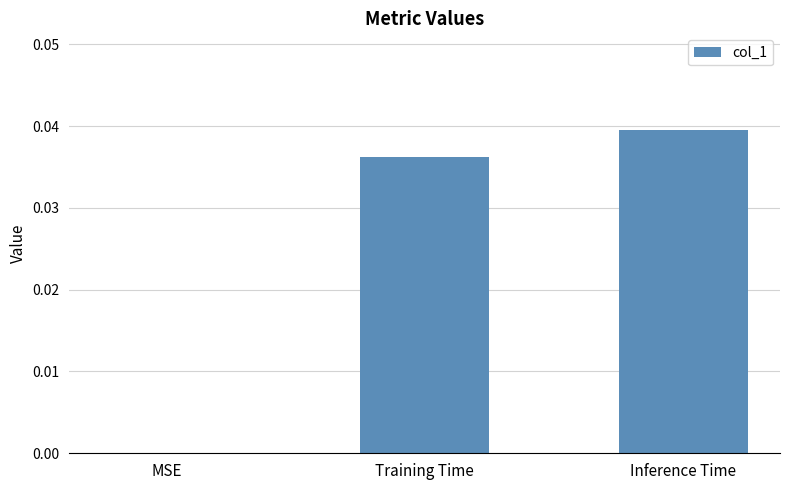

Which label corresponds to the largest value in the chart?

Inference Time